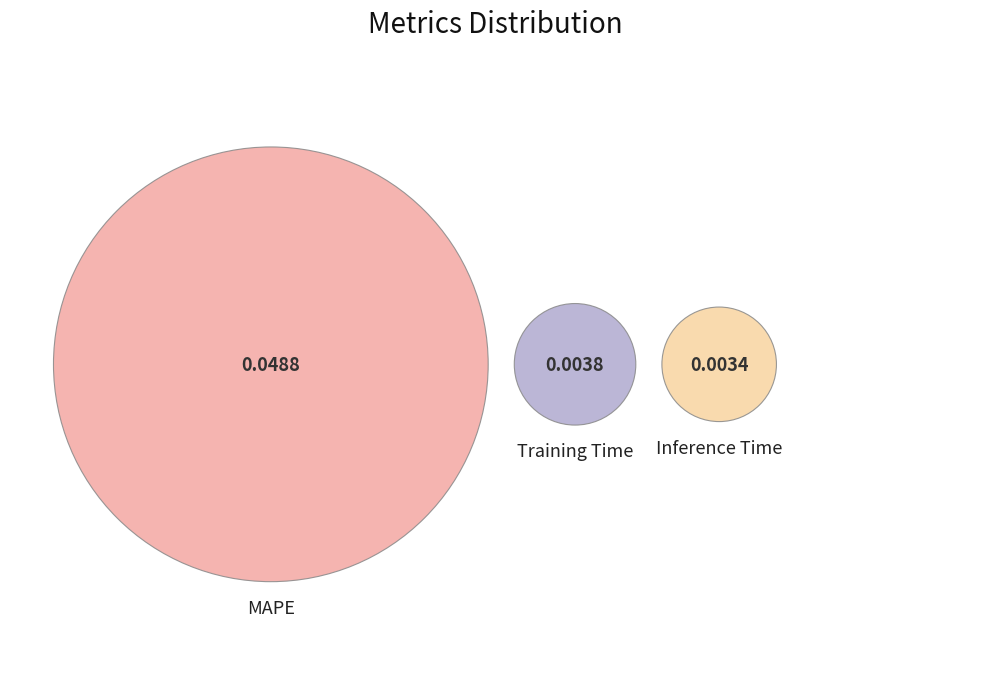

The Training Time slice represents 7% of the pie. True or false?

True